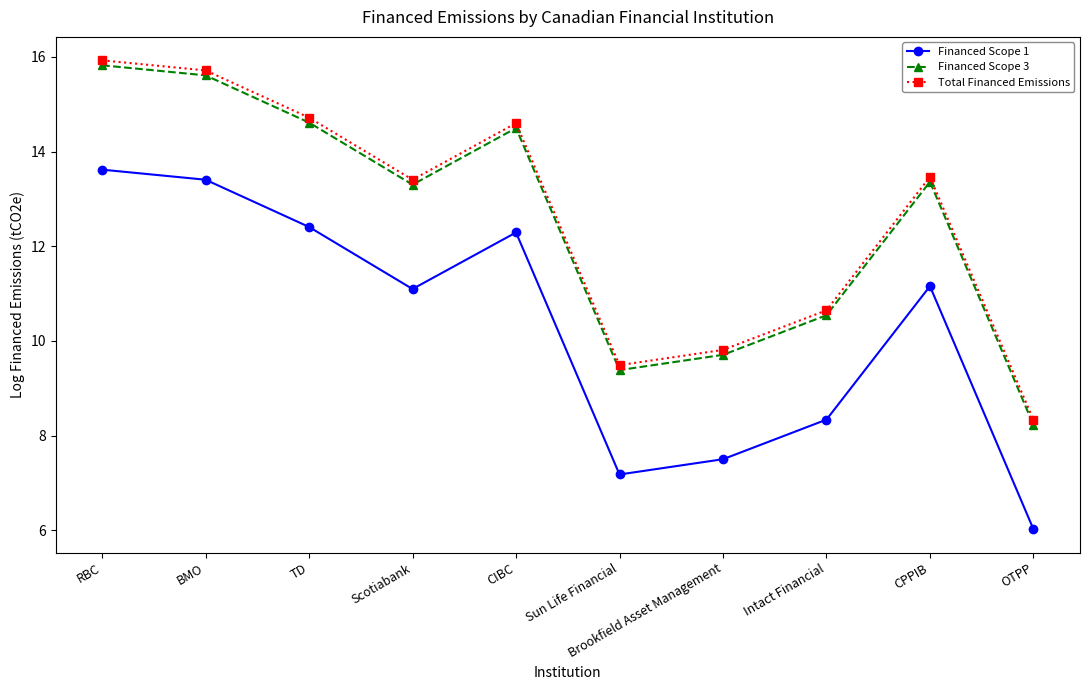

True or false: Financed Scope 1 and Financed Scope 3 intersect in this chart.

False